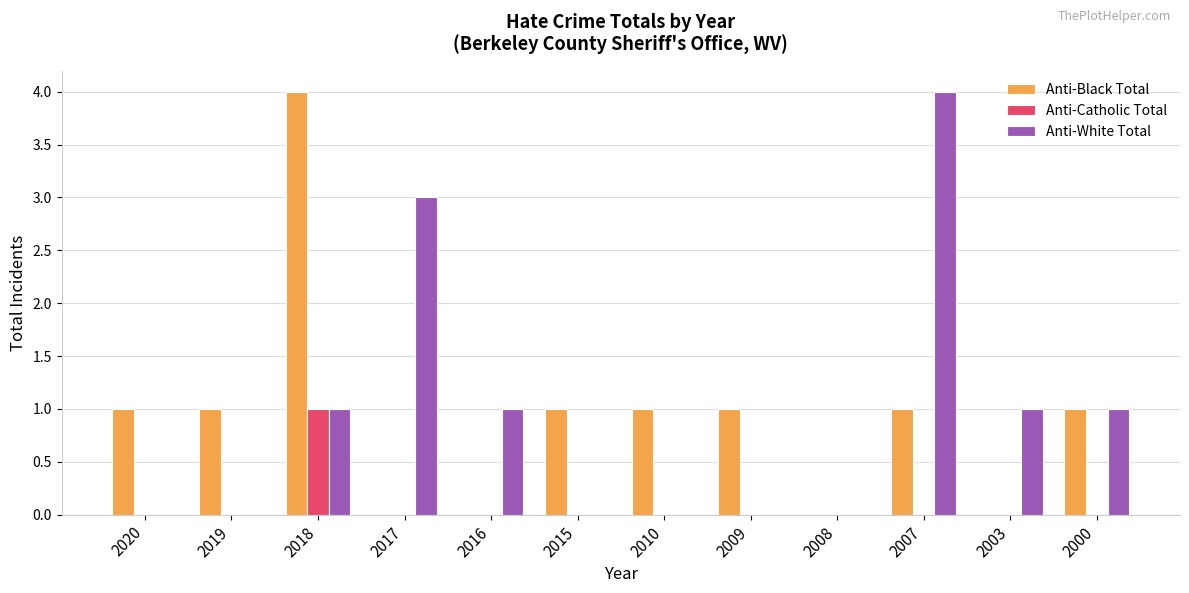

Does the chart contain stacked bars?

No